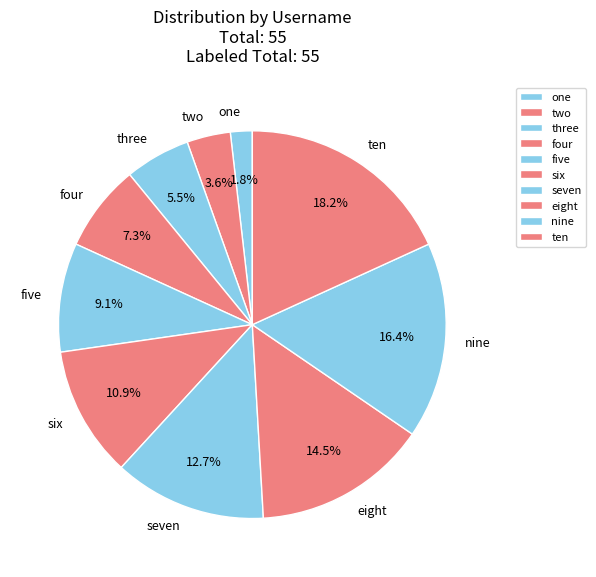

Which category has the smallest portion of the pie?

one